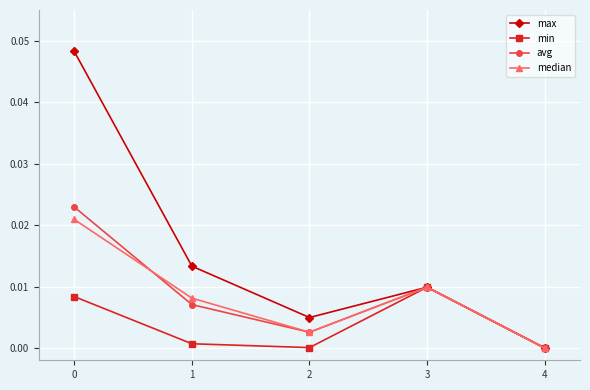

At which category does min reach its first local peak?

3